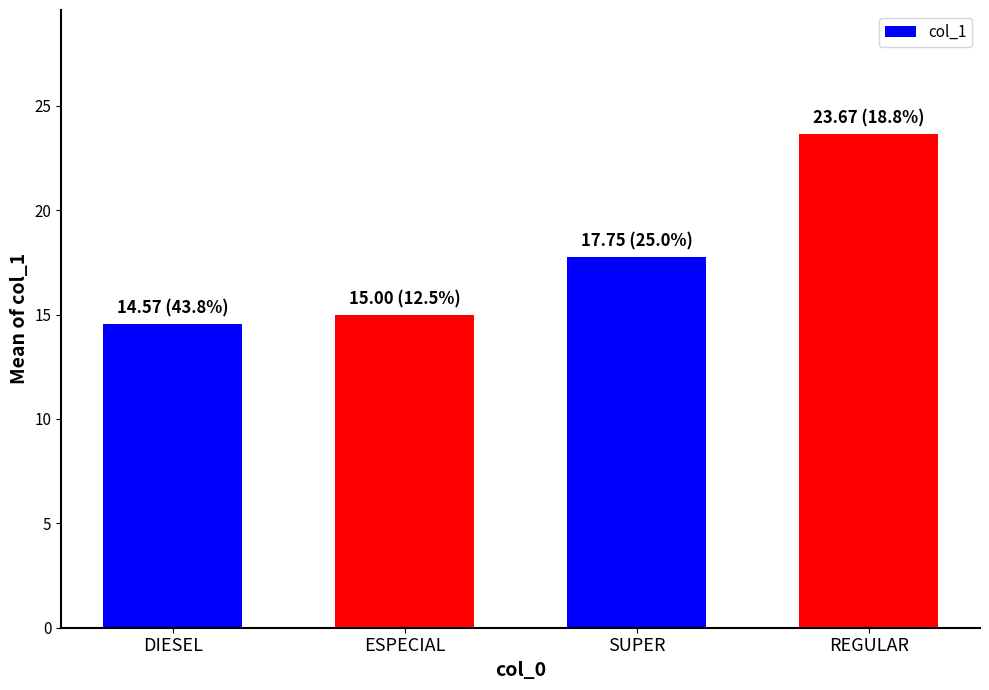

Reading left to right, transcribe all the data shown in this chart.

DIESEL=14.6	ESPECIAL=15.0	SUPER=17.8	REGULAR=23.7